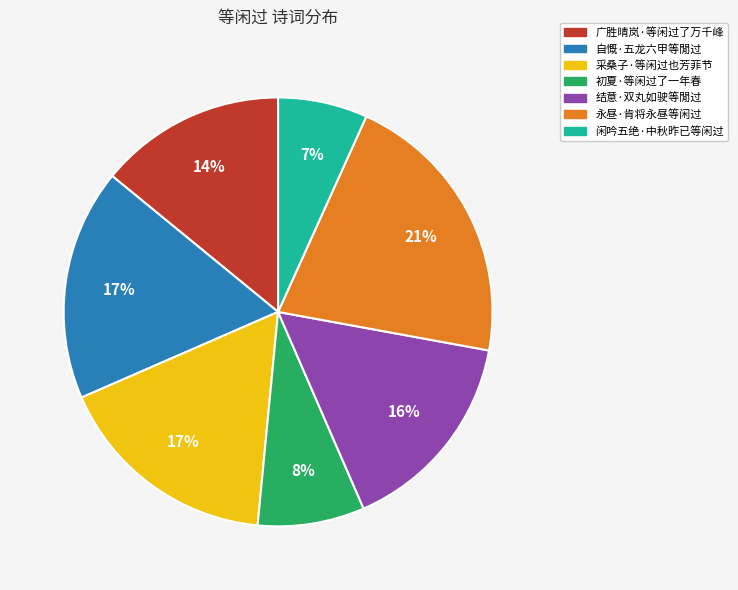

Do 广胜晴岚·等闲过了万千峰 and 初夏·等闲过了一年春 together represent more than half of the pie?

No